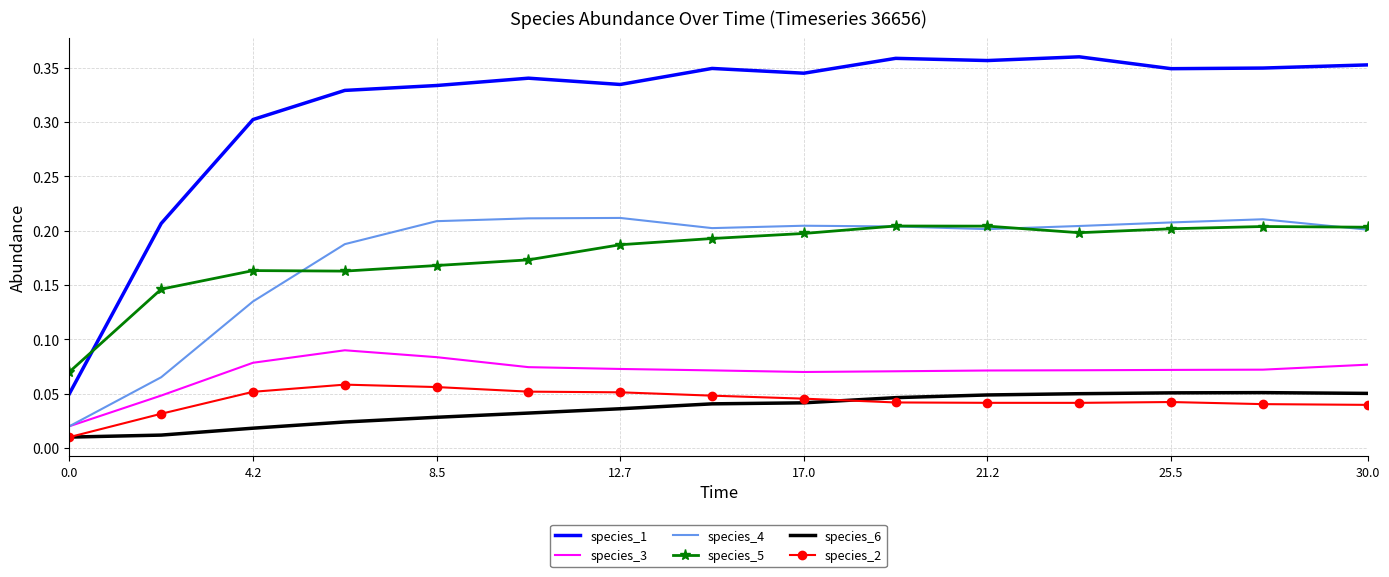

True or false: species_2 and species_3 cross at least once.

False